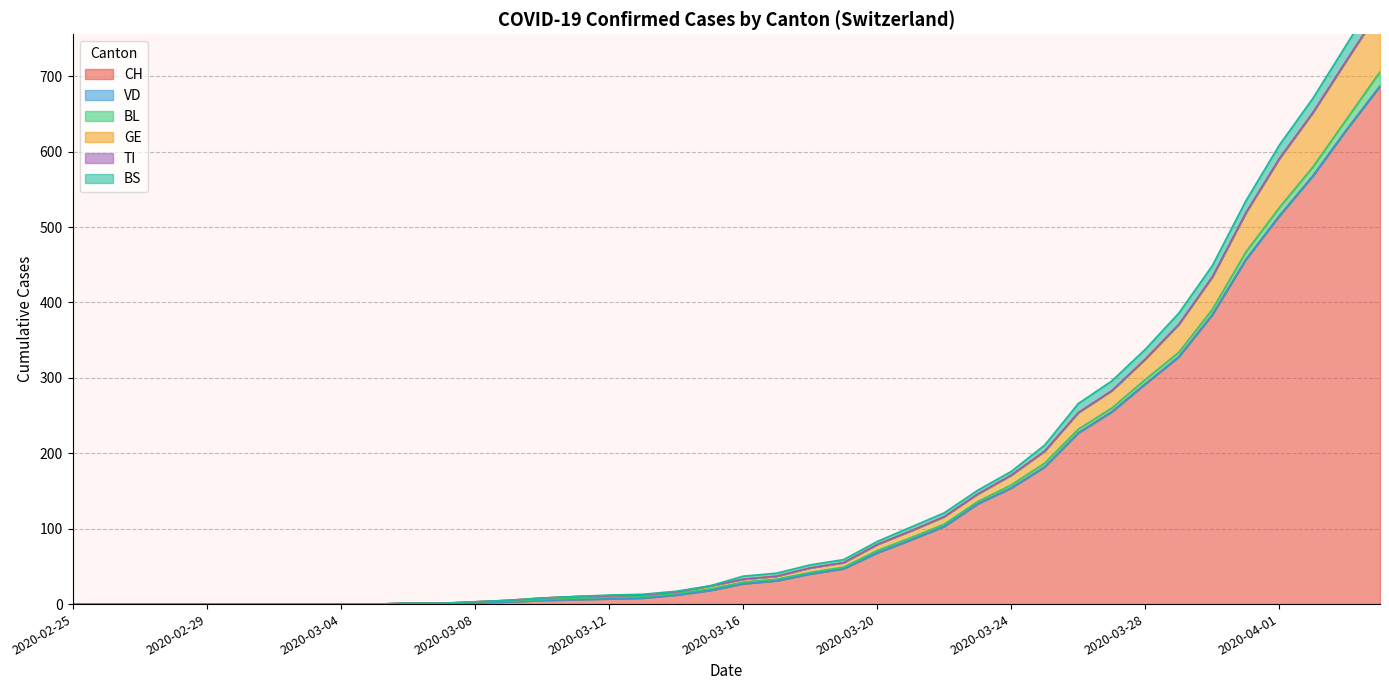

Rank the categories by BS value from highest to lowest.

2020-04-04, 2020-04-03, 2020-04-02, 2020-04-01, 2020-03-31, 2020-03-30, 2020-03-29, 2020-03-28, 2020-03-27, 2020-03-26, 2020-03-25, 2020-03-24, 2020-03-23, 2020-03-22, 2020-03-21, 2020-03-20, 2020-03-19, 2020-03-18, 2020-03-17, 2020-03-16, 2020-03-15, 2020-03-14, 2020-03-13, 2020-03-12, 2020-03-11, 2020-03-10, 2020-03-09, 2020-03-08, 2020-03-06, 2020-03-07, 2020-02-25, 2020-02-26, 2020-02-27, 2020-02-28, 2020-02-29, 2020-03-01, 2020-03-02, 2020-03-03, 2020-03-04, 2020-03-05